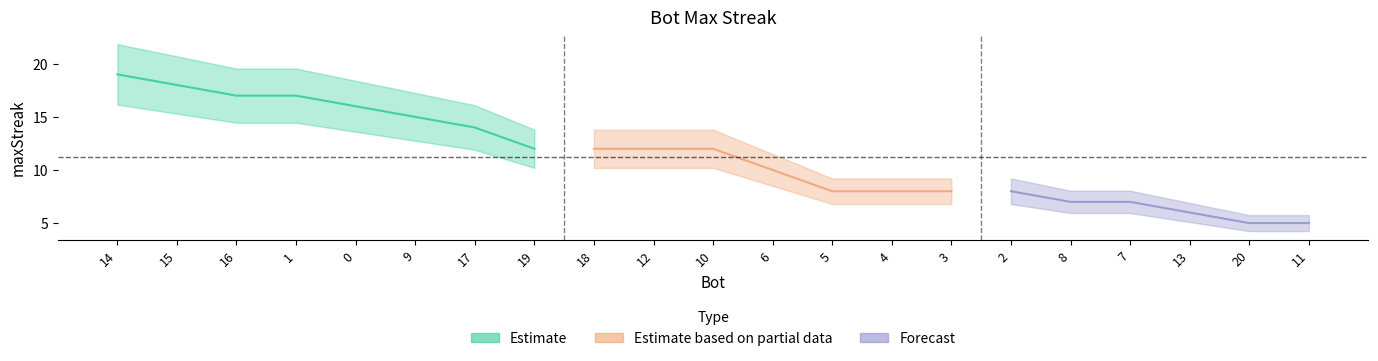

What is the label of the 8th point from the right?

4